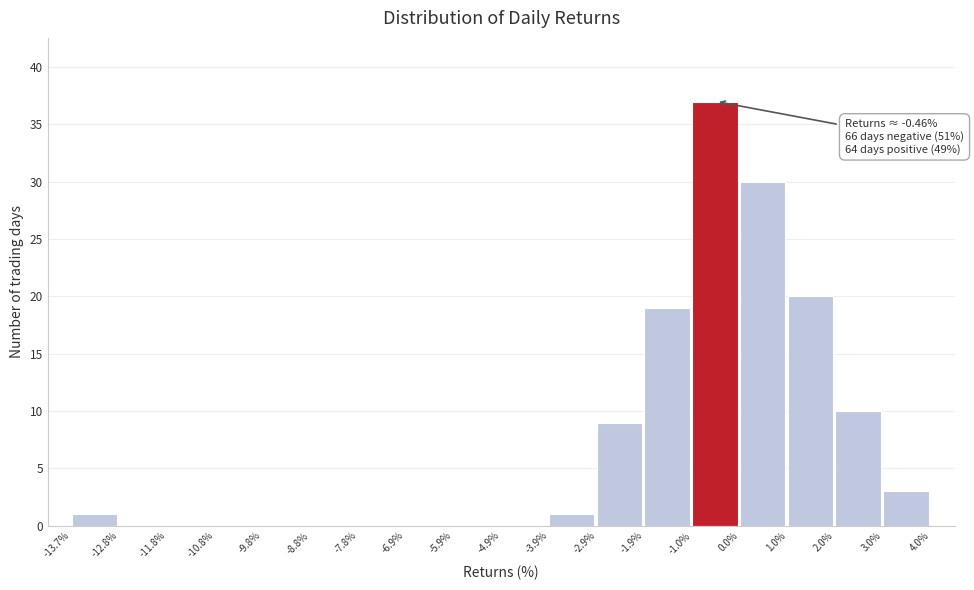

Which range on the x-axis has the tallest bar?

-1.0% to 0.0%